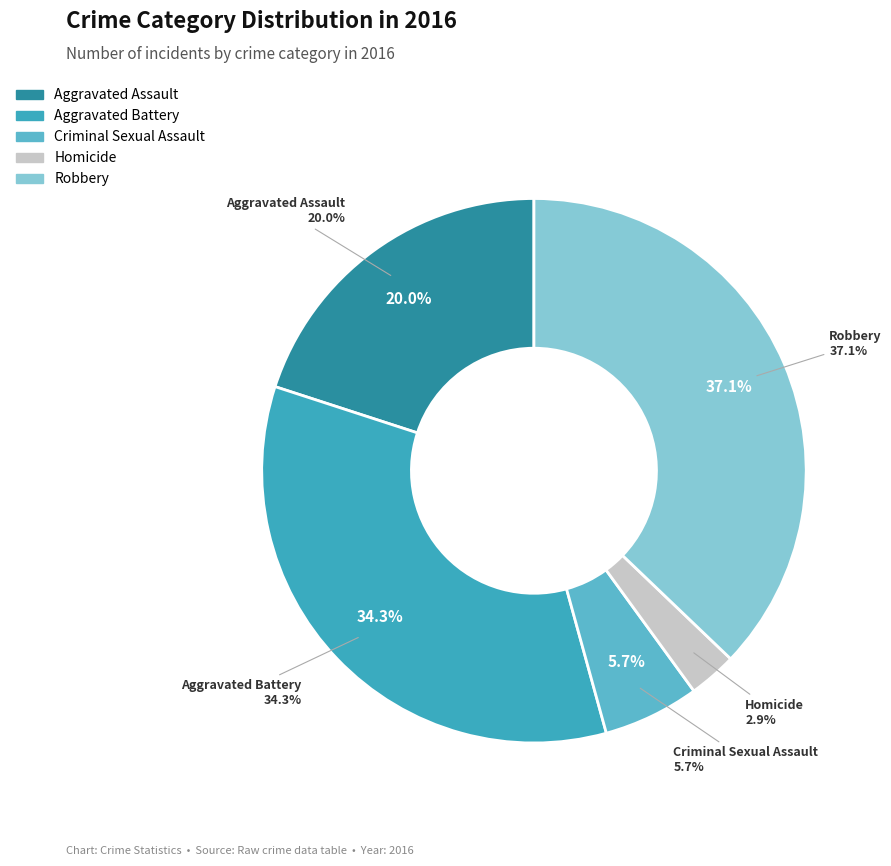

Is it true that Aggravated Assault is 20% of the pie?

True